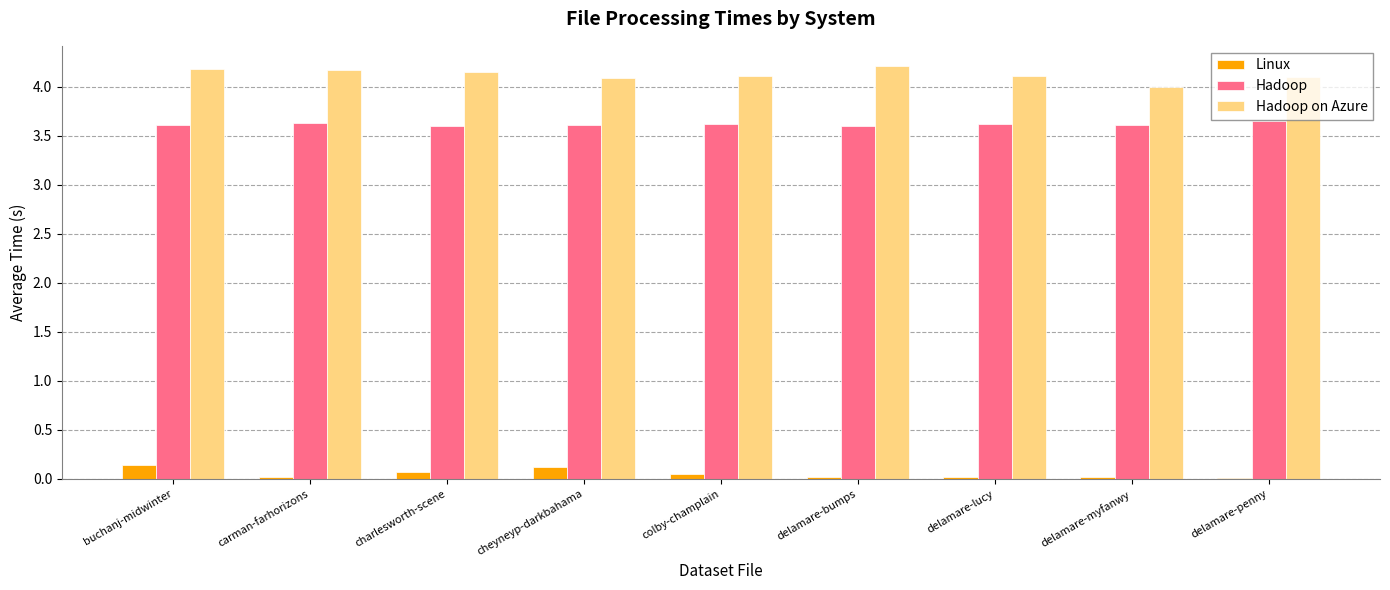

What is the greatest value displayed?

4.2